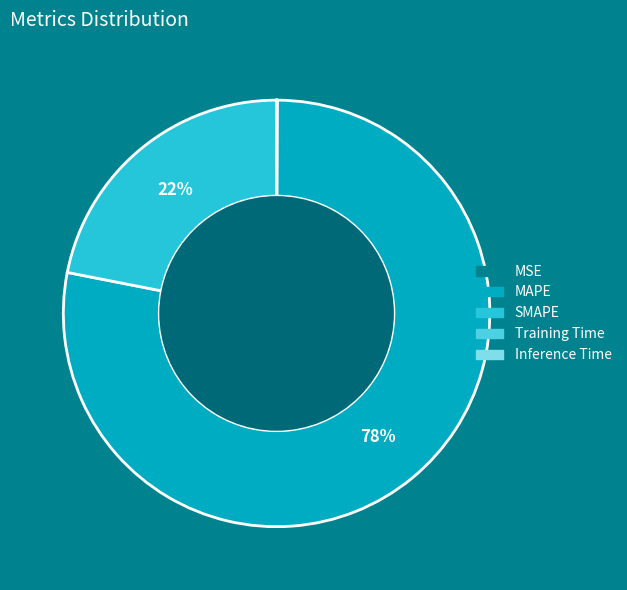

Which category has the biggest portion of the pie?

MAPE